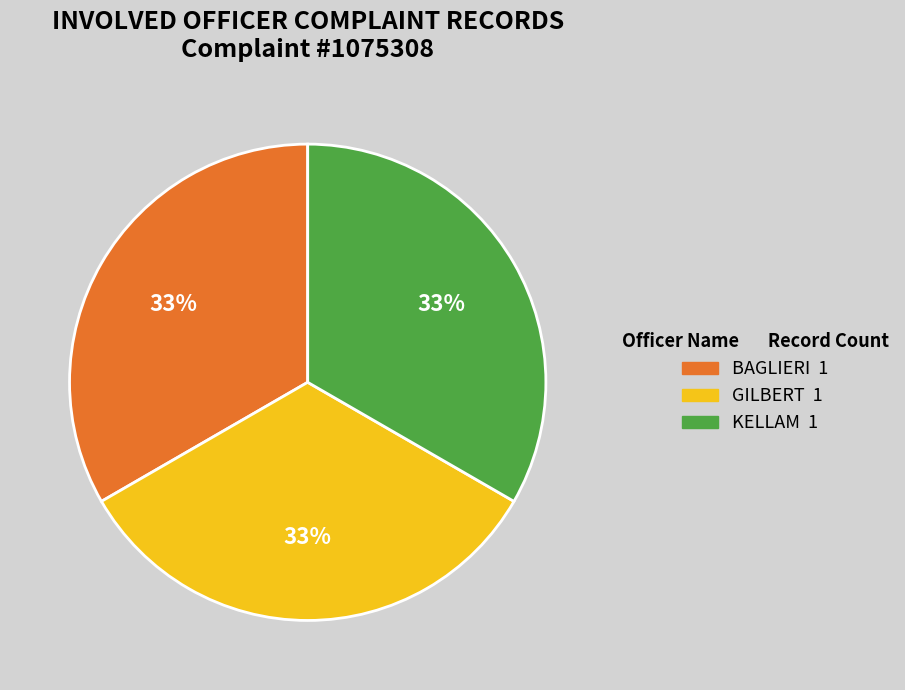

Is it true that BAGLIERI is 48% of the pie?

False